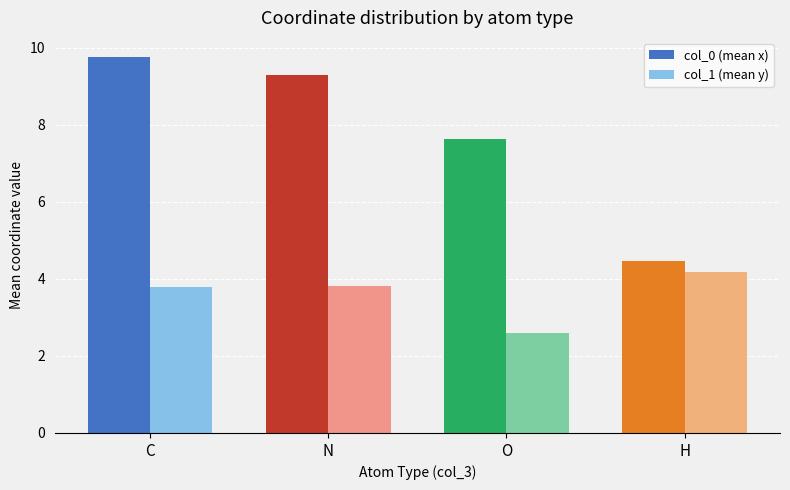

Are the bars grouped side by side (vs. stacked)?

Yes